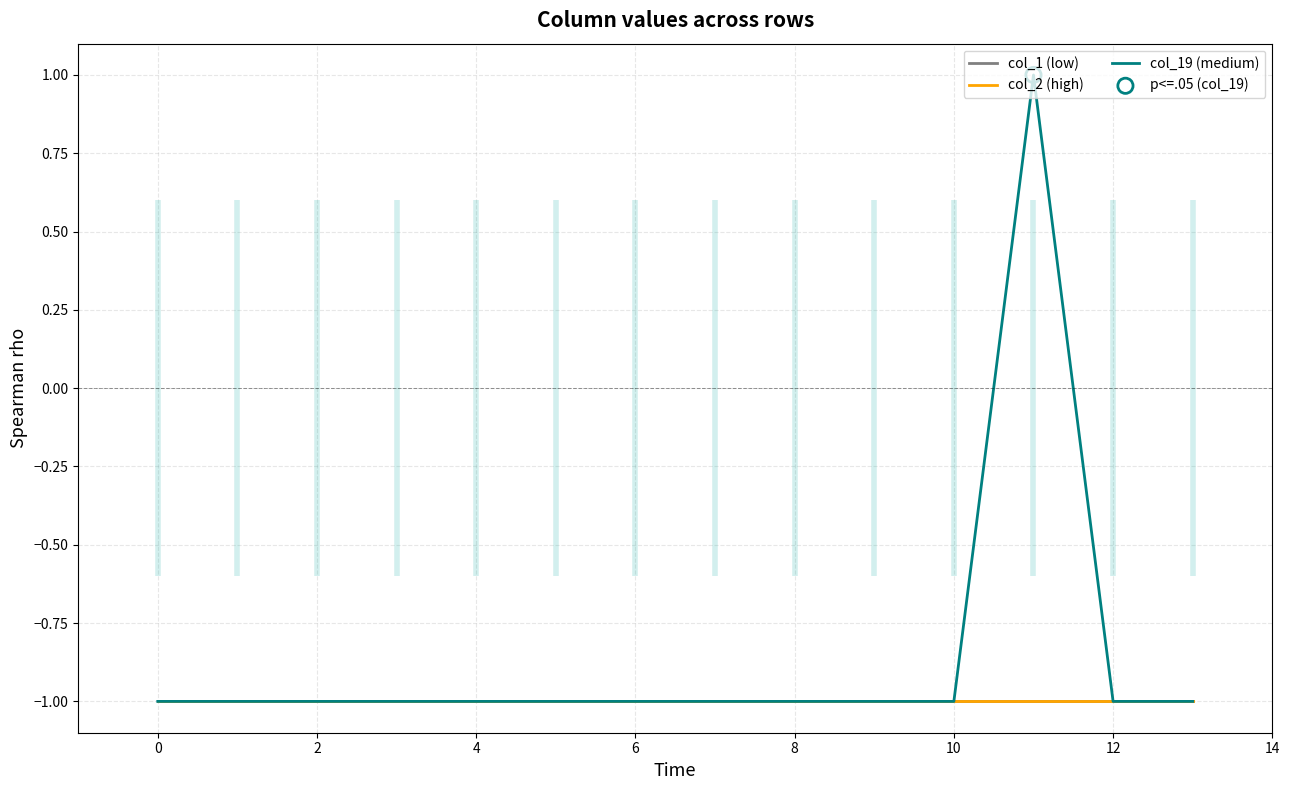

What is the total value across all series at 2?

-3